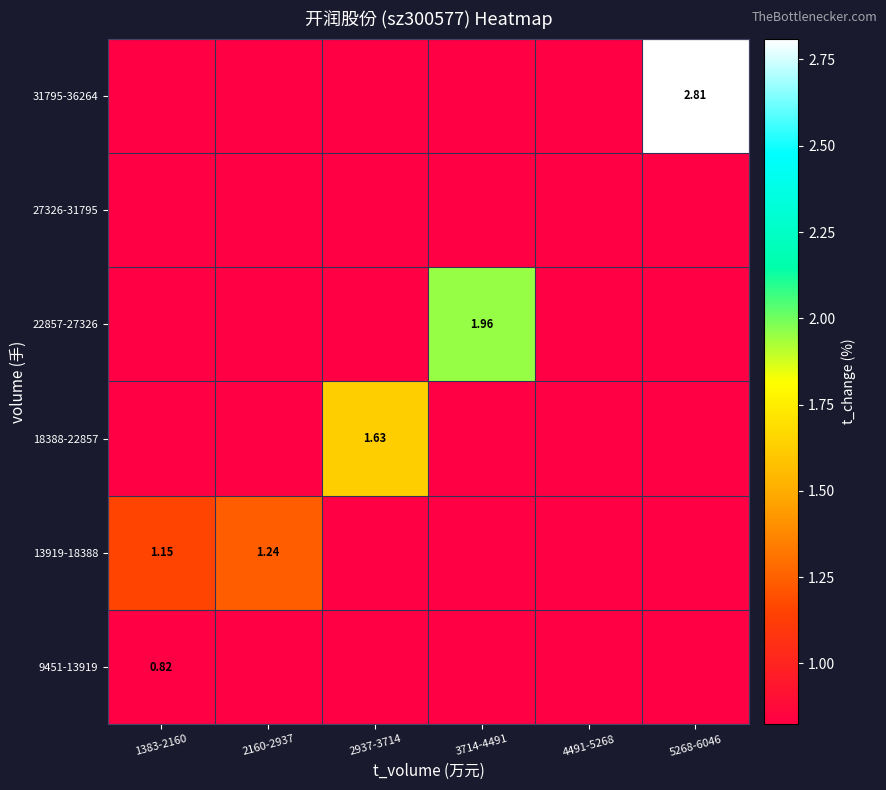

How many series are shown in this chart?

6